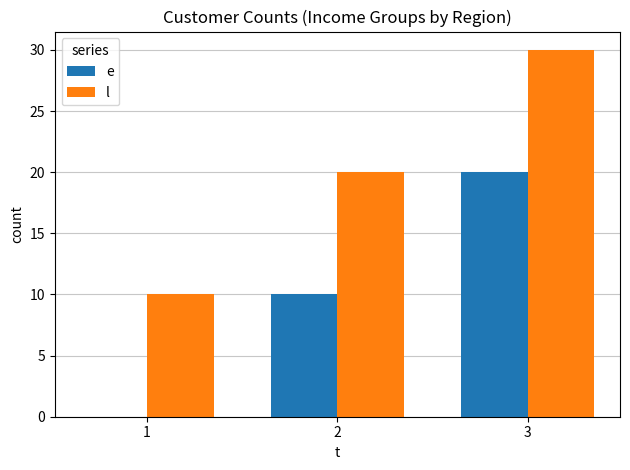

What is the highest value of the e series?

20